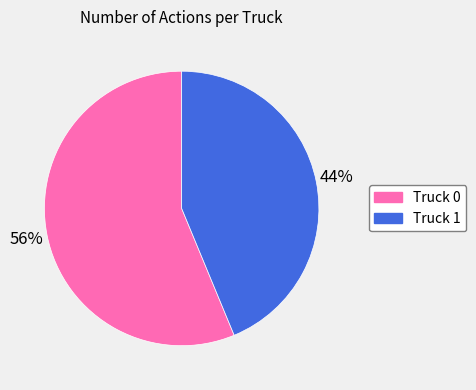

True or false: Truck 0 accounts for 62% of the total.

False